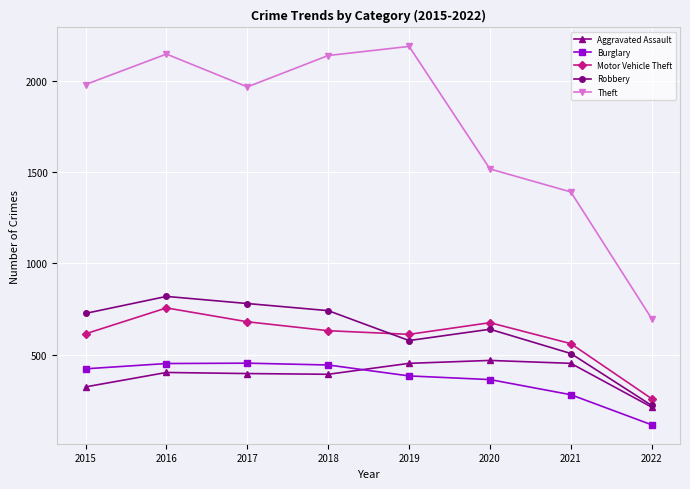

What is the greatest value displayed?

2190